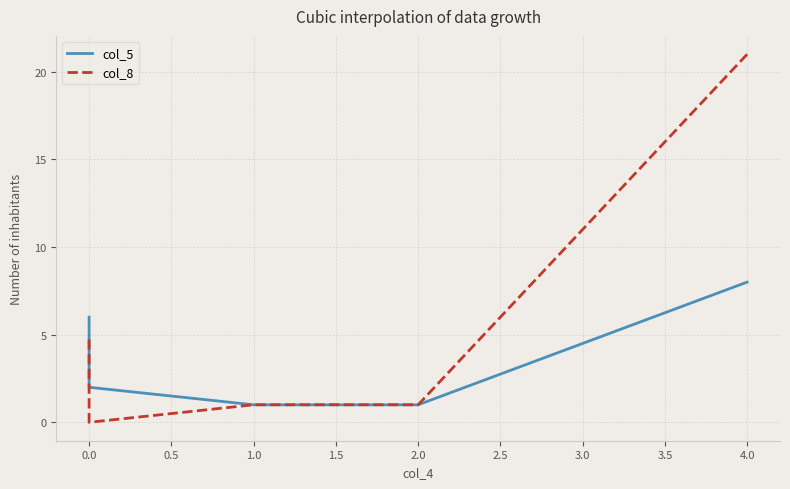

True or false: col_8 has more than 2 interior local peaks.

False